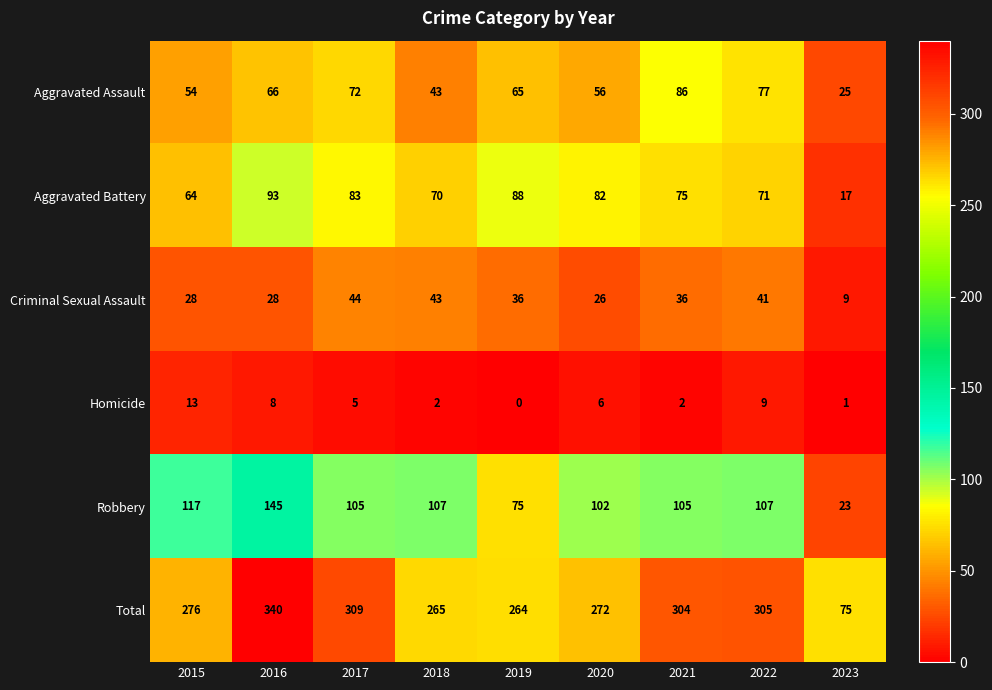

At which label does Aggravated Battery first exceed 75?

2016